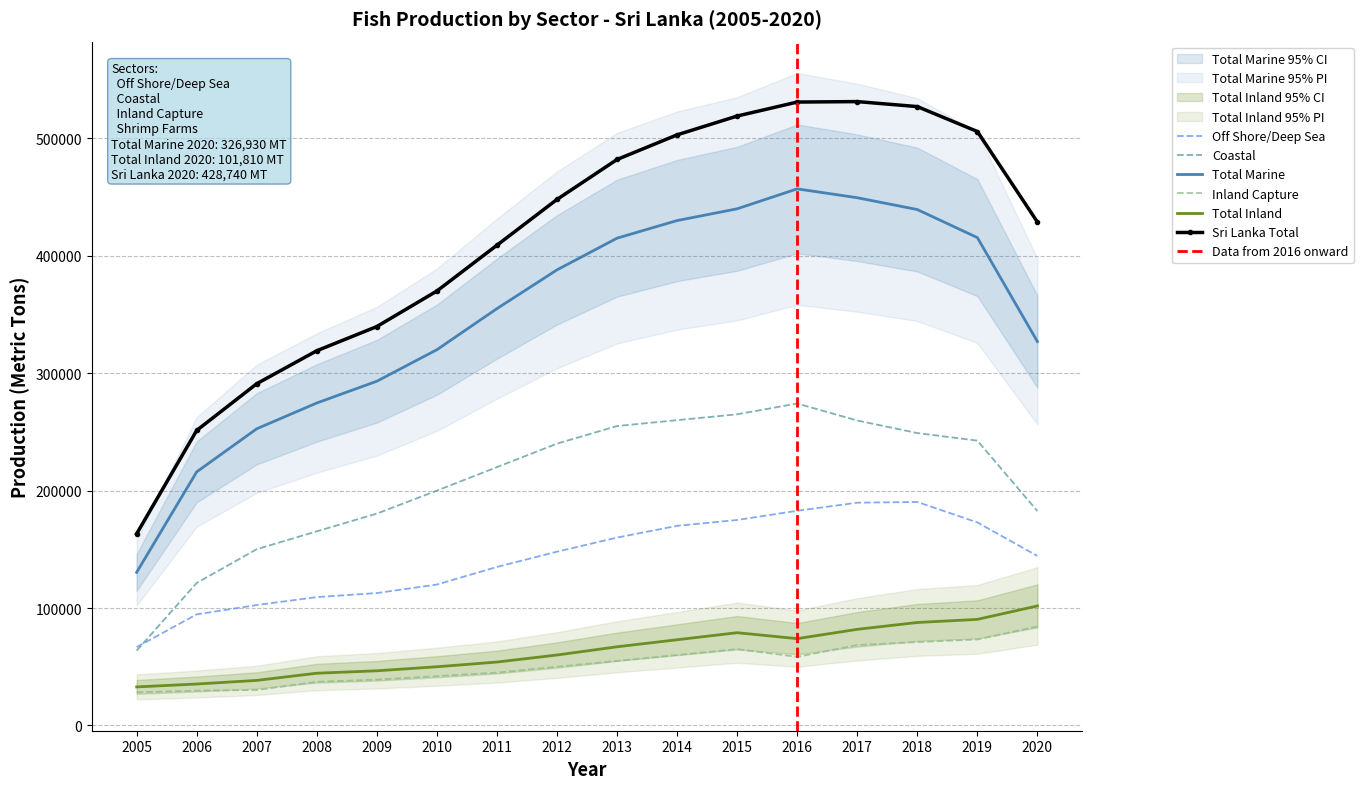

What is the smallest value displayed?

28230